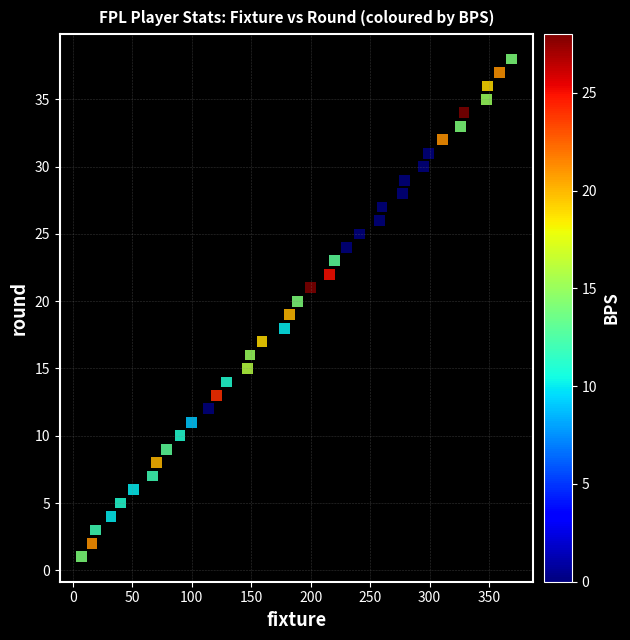

What is the range of Y values (max minus min)?

37